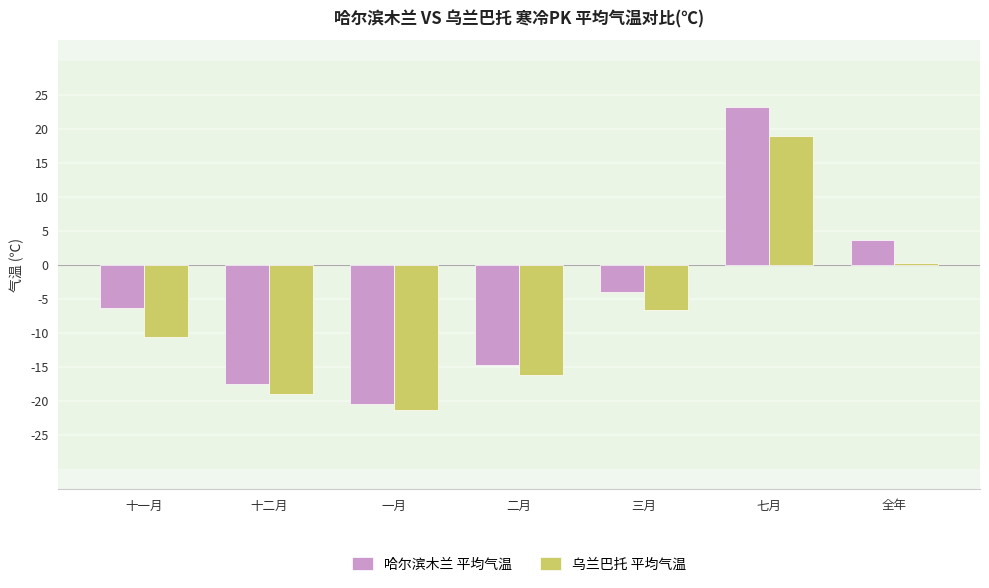

Which series has the largest total across all categories?

哈尔滨木兰 平均气温